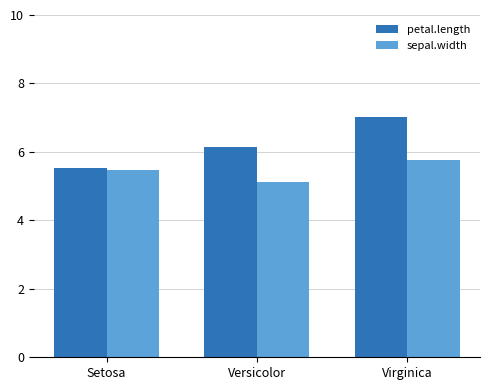

At how many categories does at least one series exceed 6?

2